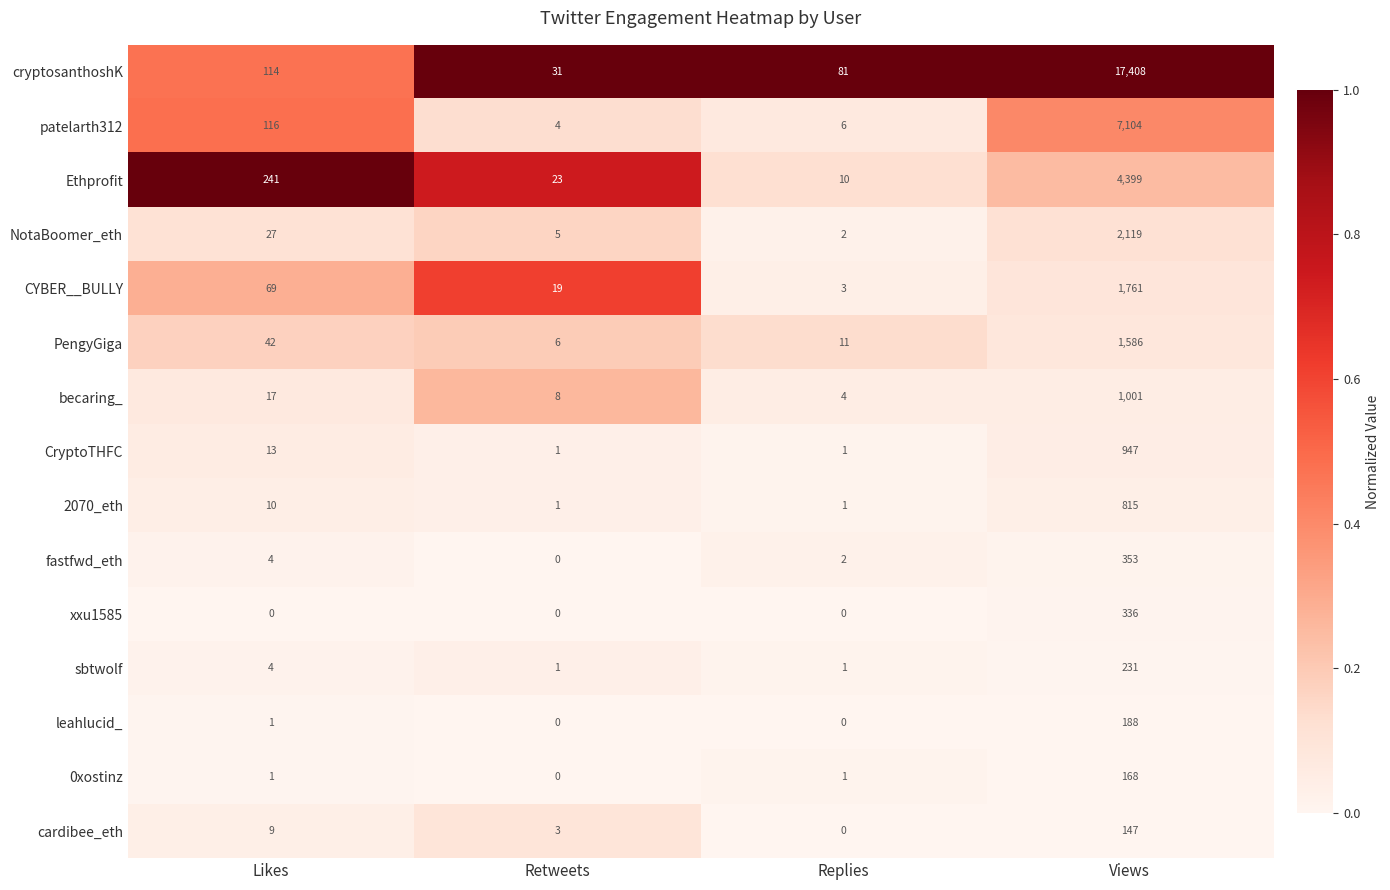

Which category has the lowest value in the cardibee_eth series?

Replies